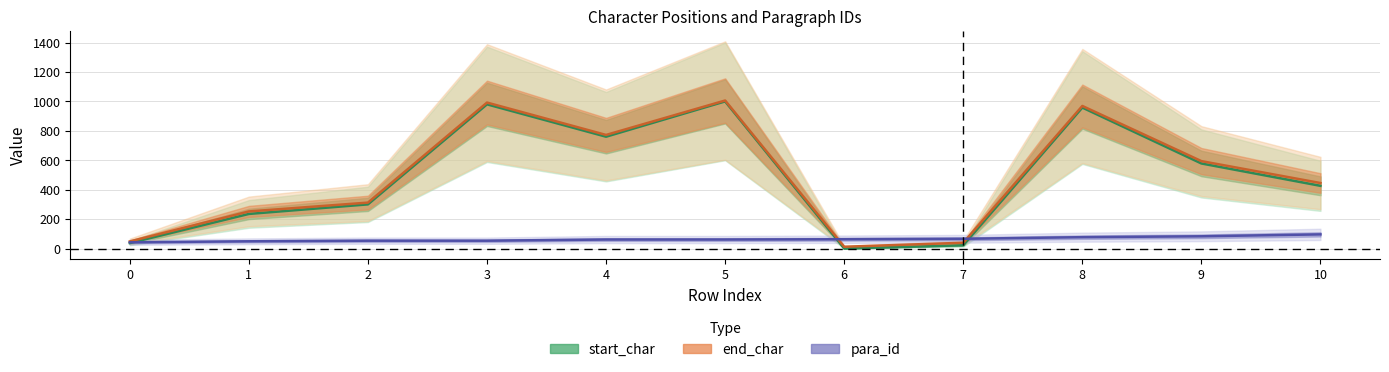

At how many categories does at least one series exceed 865?

3